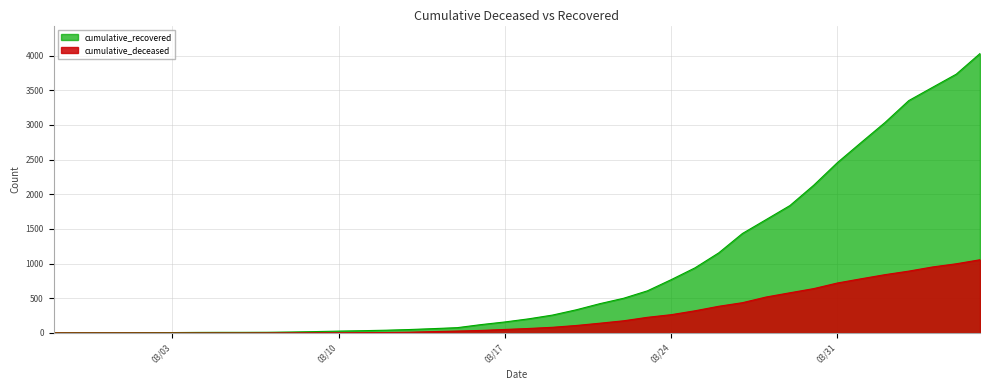

The cumulative_deceased series shows 1 at 2020-03-07. True or false?

True